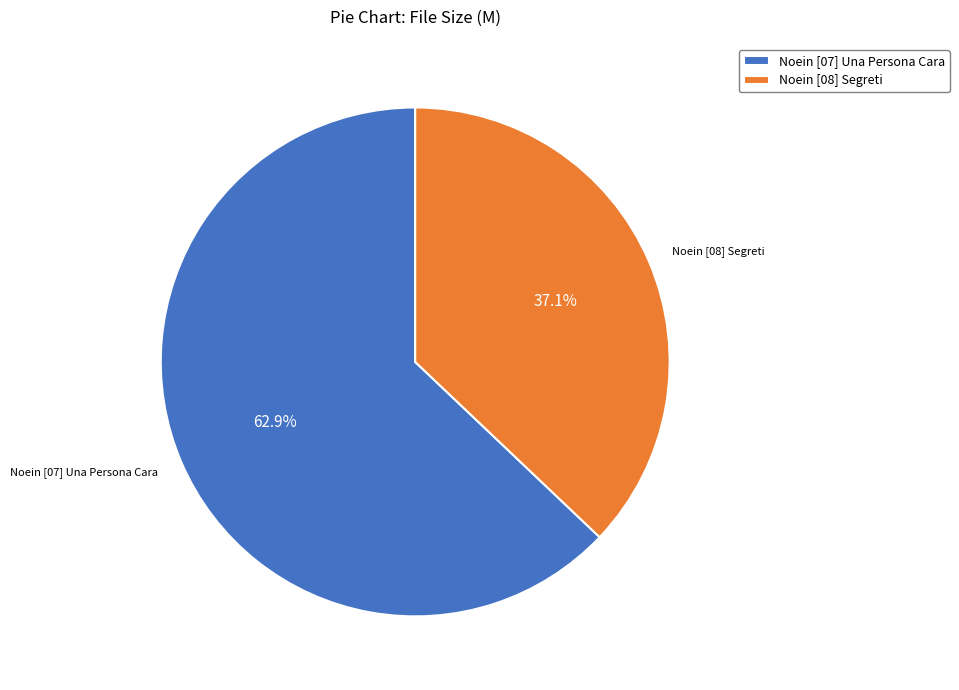

Does Noein [08] Segreti represent more than half of the total?

No